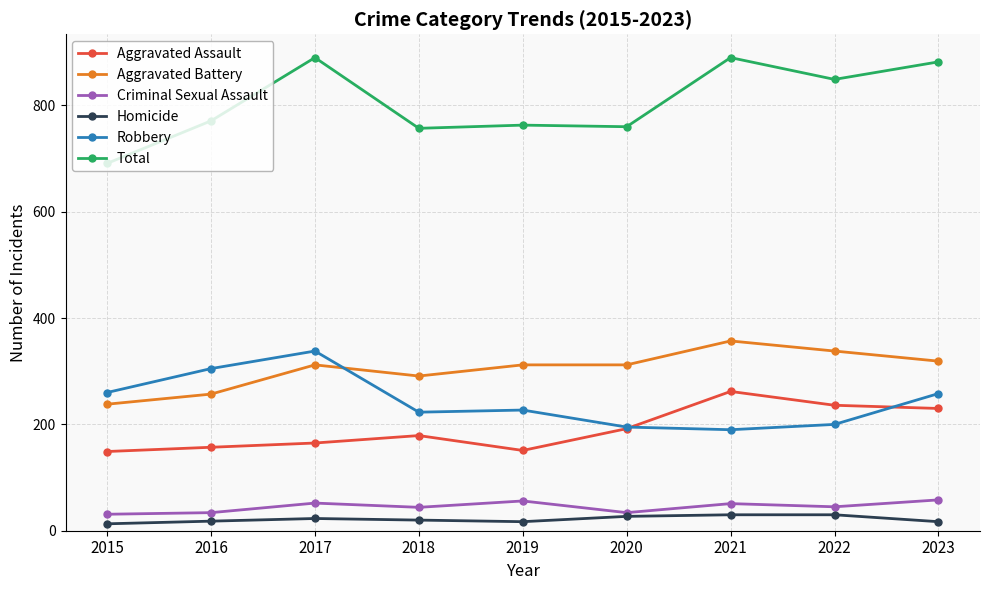

The value of Total at 2021 is 472. True or false?

False